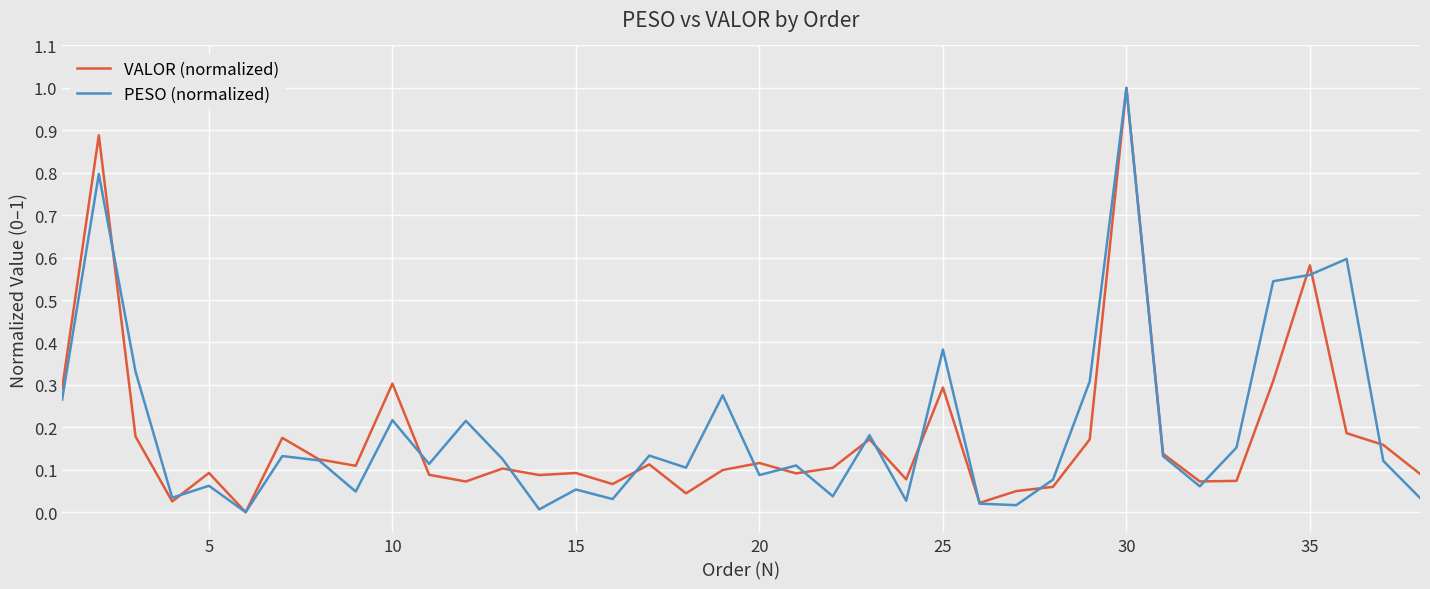

What is the highest value of the PESO (normalized) series?

1.0